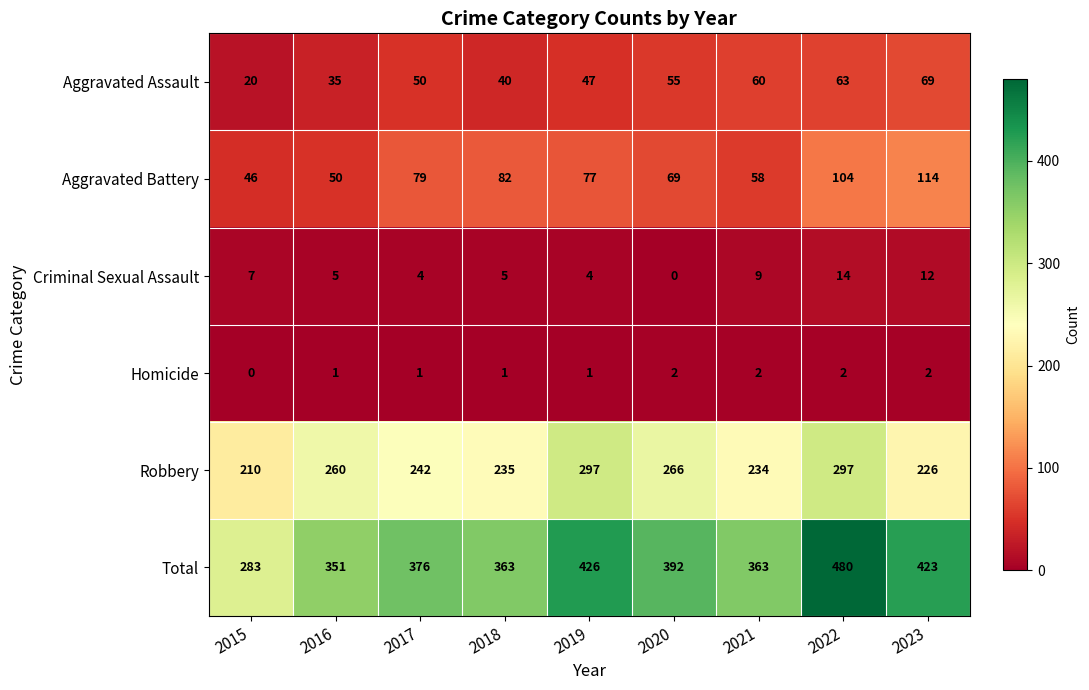

Rank the series at 2022 from lowest to highest value.

Homicide, Criminal Sexual Assault, Aggravated Assault, Aggravated Battery, Robbery, Total